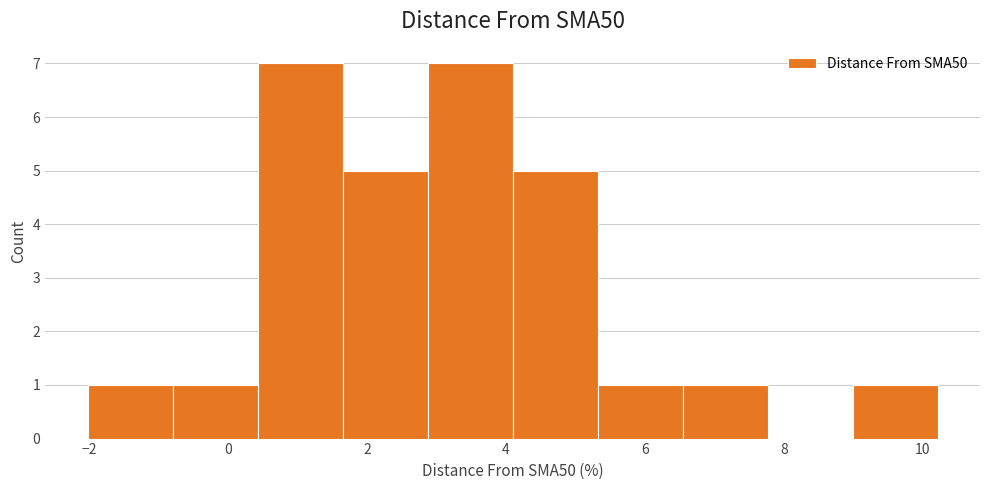

Reading left to right, transcribe this chart: for each bar, give the range it covers on the x-axis and its height. Neither the bar edges nor the heights are printed on the chart, so give them approximately, as read against the axes.

-2.0 to -0.8: 1
-0.8 to 0.4: 1
0.4 to 1.6: 7
1.6 to 2.8: 5
2.8 to 4.0: 7
4.0 to 5.4: 5
5.4 to 6.6: 1
6.6 to 7.8: 1
7.8 to 9.0: 0
9.0 to 10.2: 1